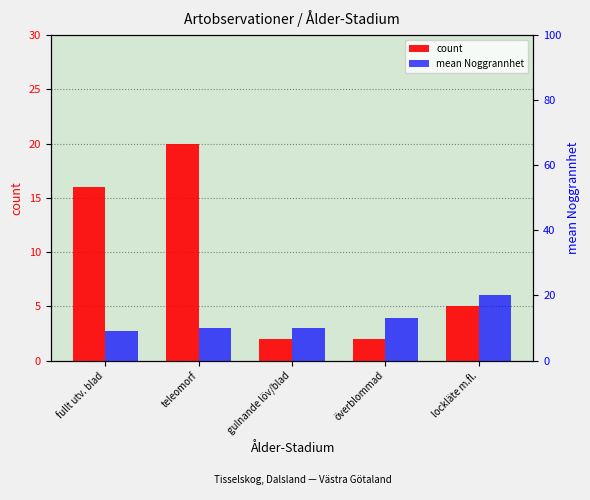

Count the number of categories in the chart.

5